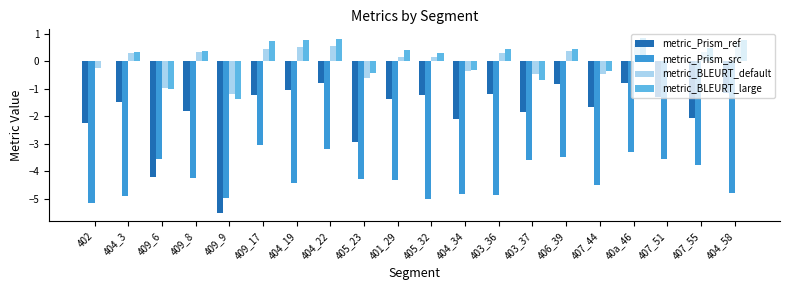

The metric_BLEURT_default series shows 0.3 at 404_3. True or false?

True